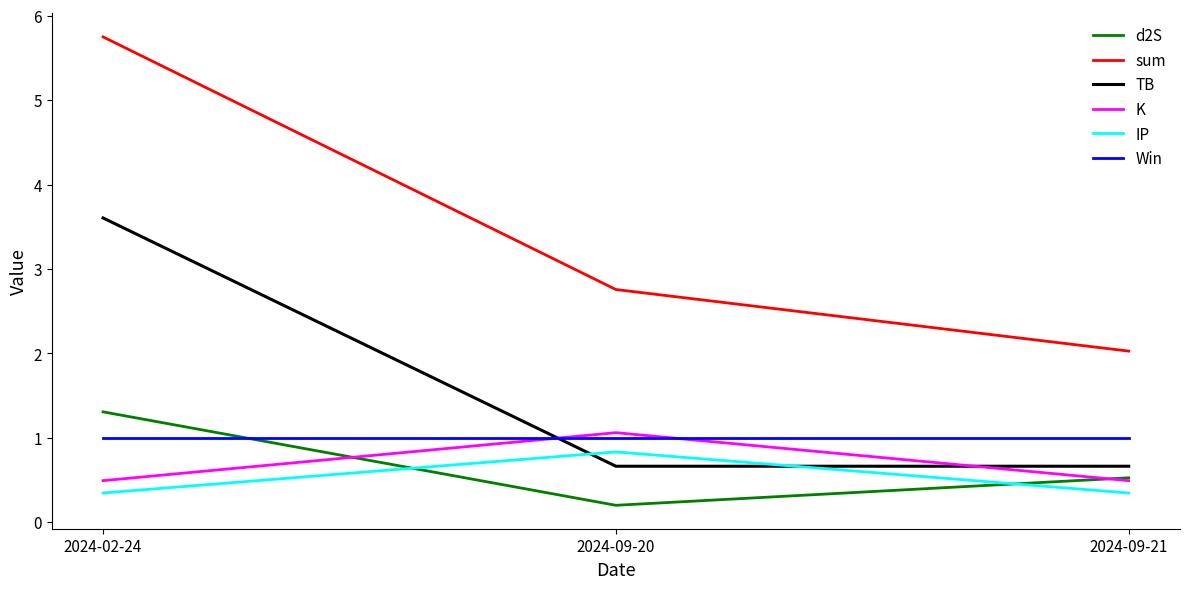

Is this an area chart (filled region under the line)?

No